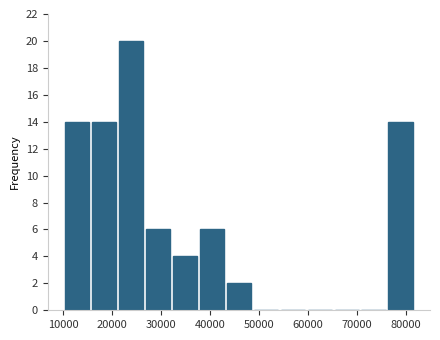

How tall is the bar that spans 76000 to 82000 on the x-axis? Neither the bar edges nor the heights are printed on the chart, so give them approximately, as read against the axes.

14